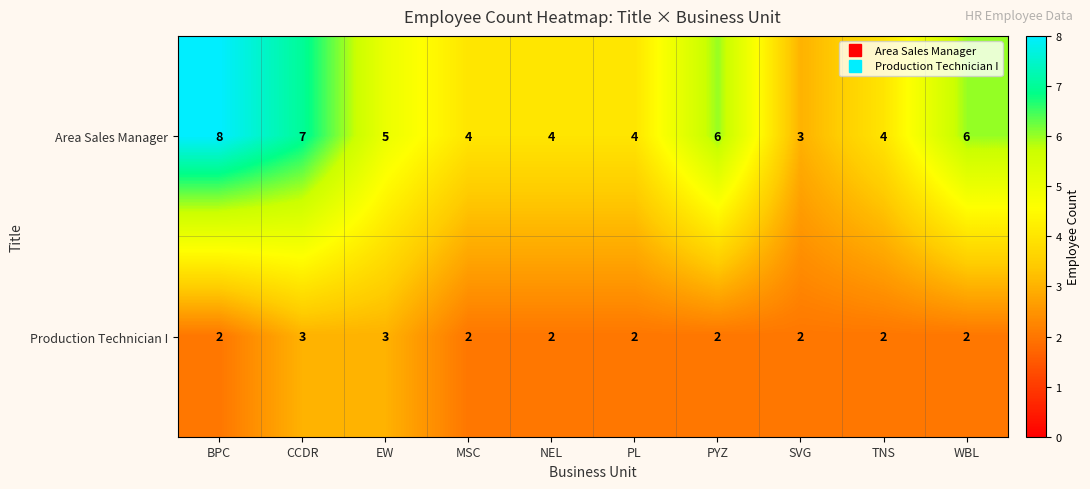

What is the total value across all series at PL?

6